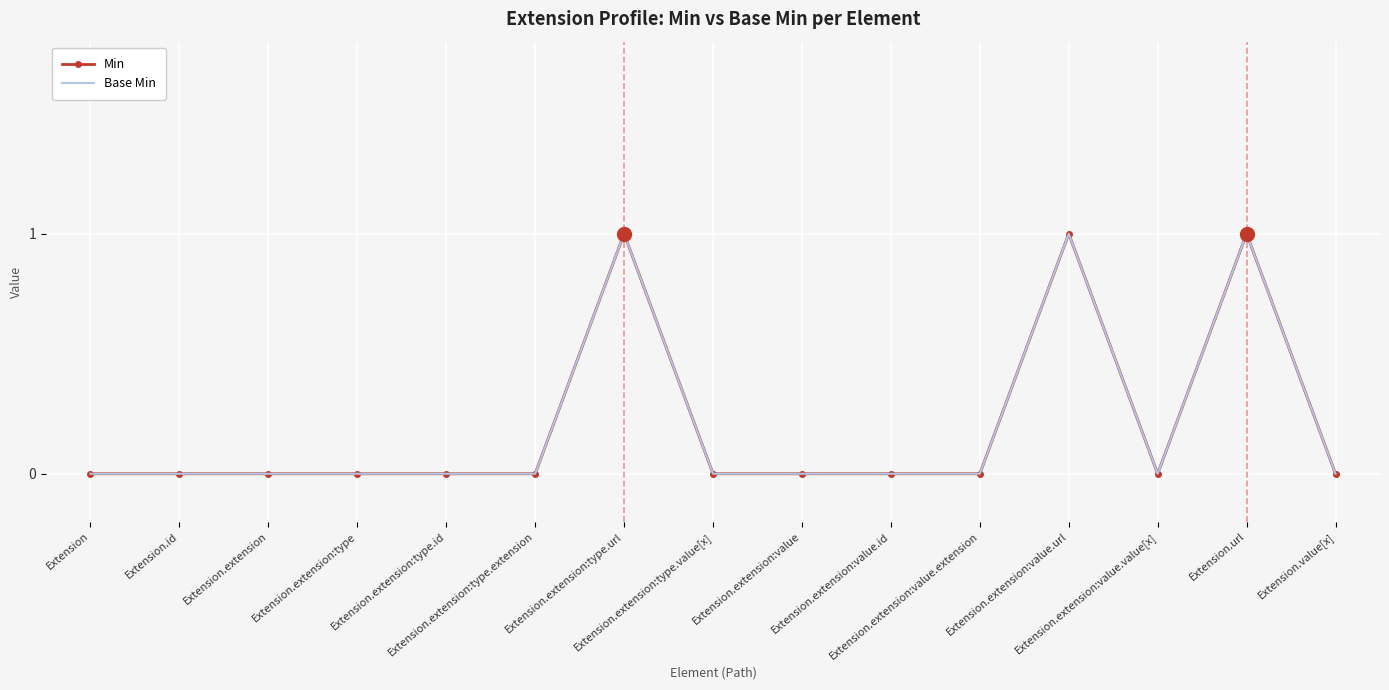

True or false: Min has a value of 0 at Extension.extension.

True